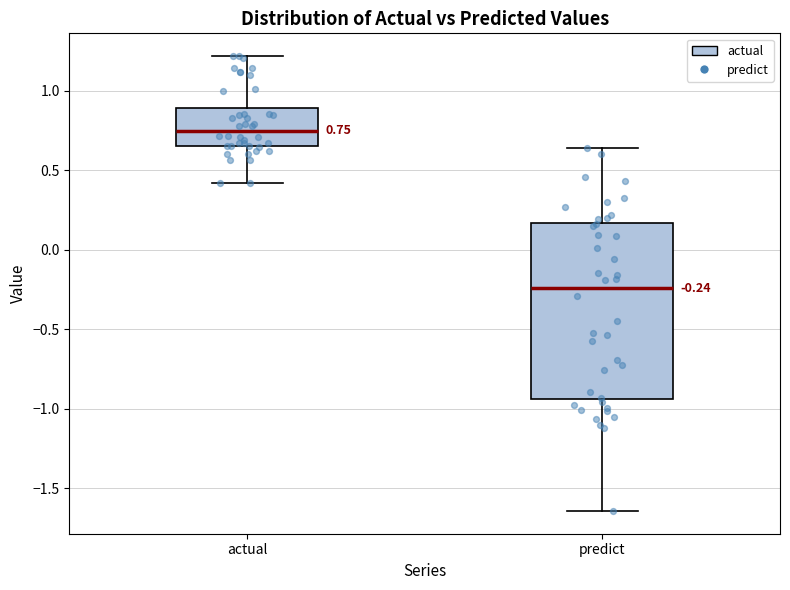

Which box is the tallest, from its lower edge to its upper edge?

predict